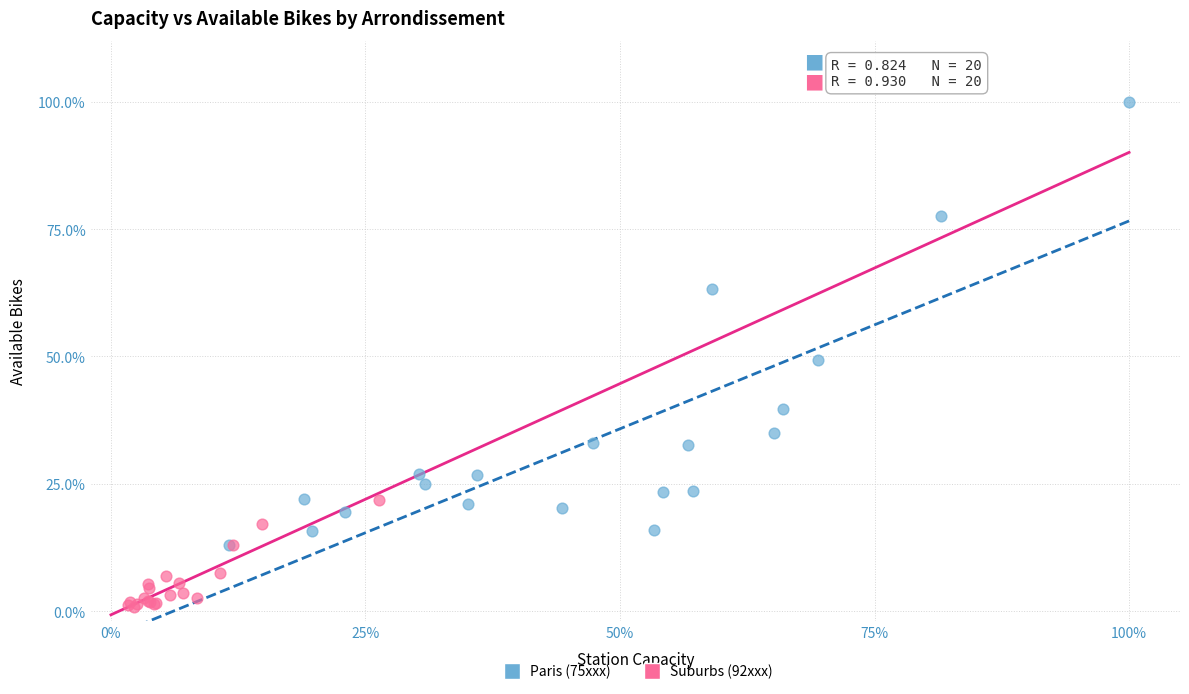

Which series reaches the minimum Y coordinate?

Suburbs (92xxx)